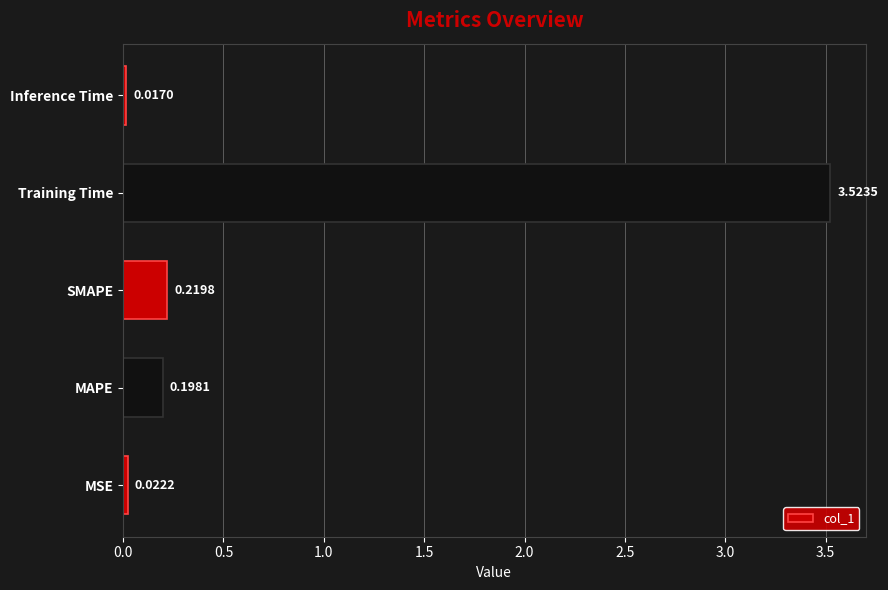

What is the change in value from MSE to SMAPE?

+0.2